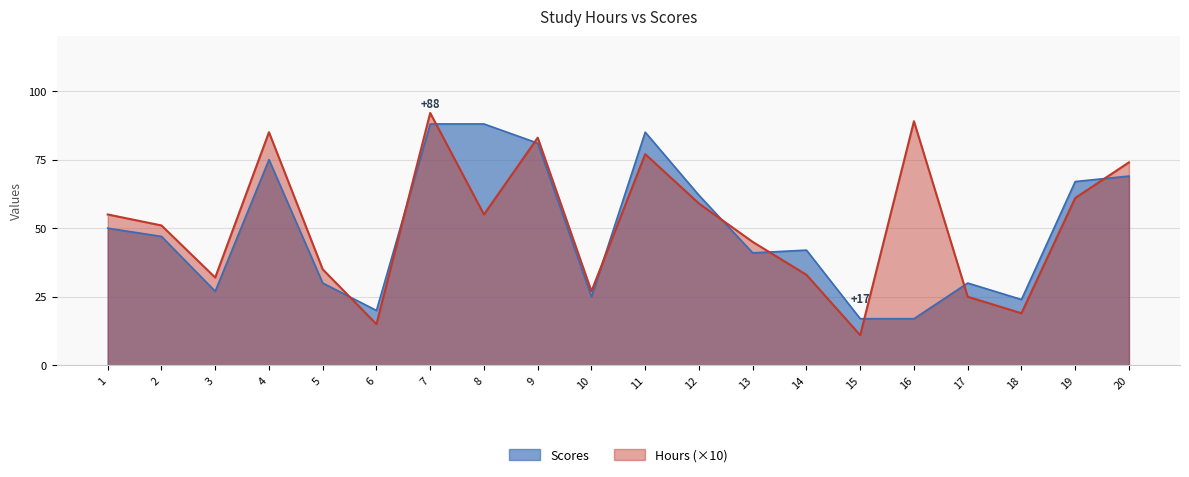

What is the difference between the Scores values at 5 and 15?

13